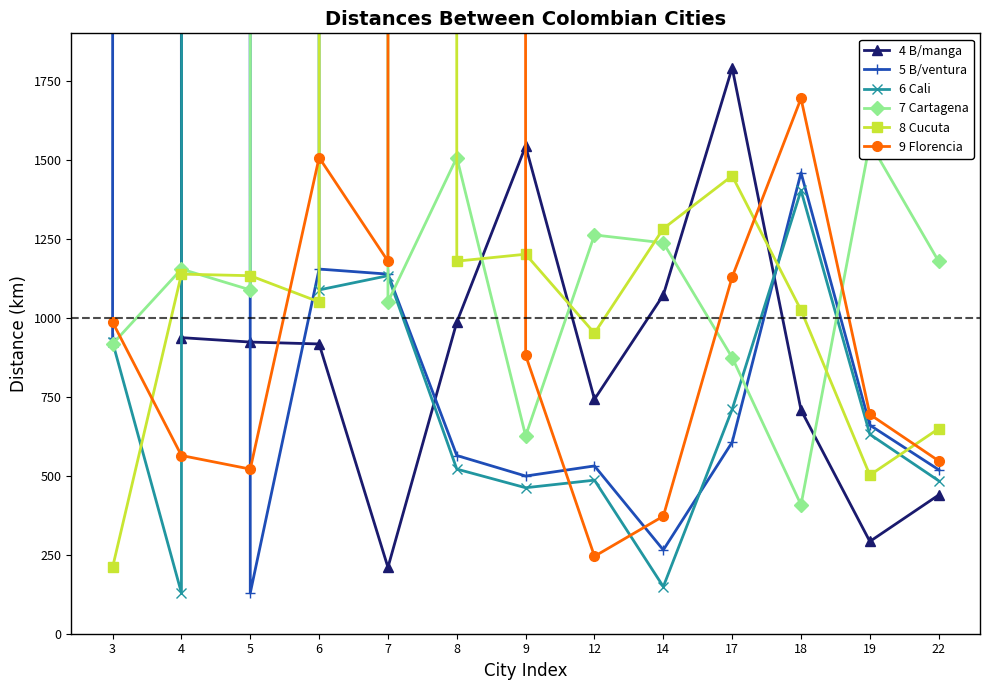

List the labels in order of 4 B/manga value, largest first.

3, 17, 9, 14, 8, 4, 5, 6, 12, 18, 22, 19, 7